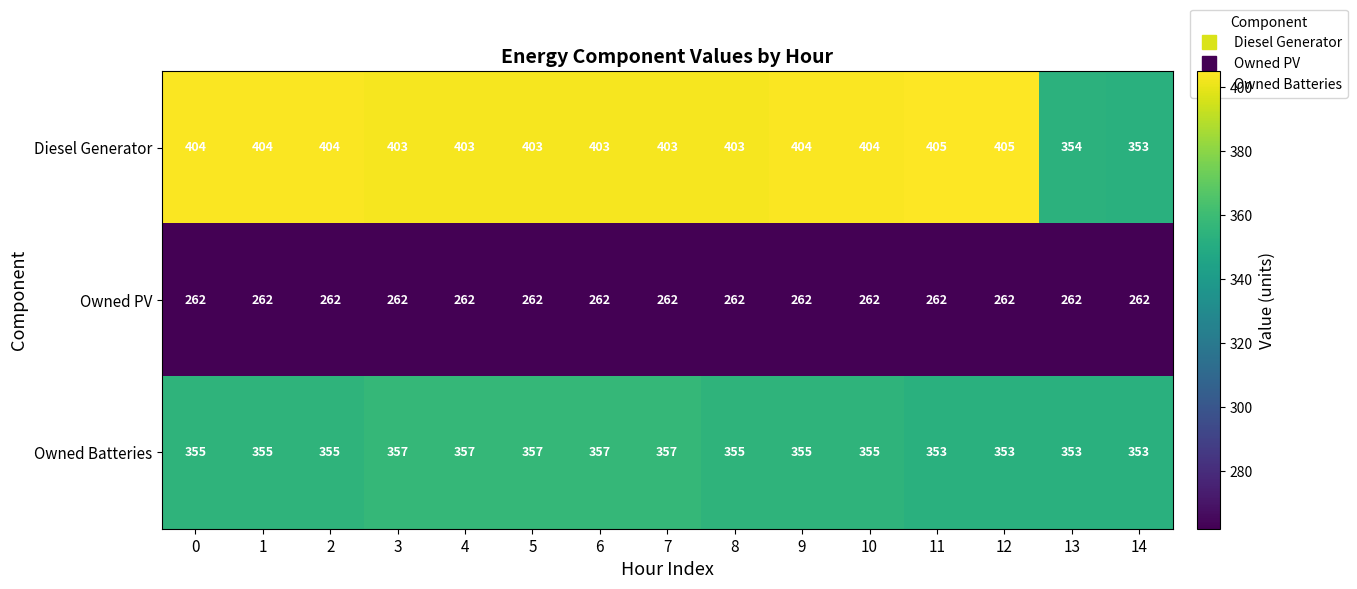

Which series has the largest range (max minus min)?

Diesel Generator